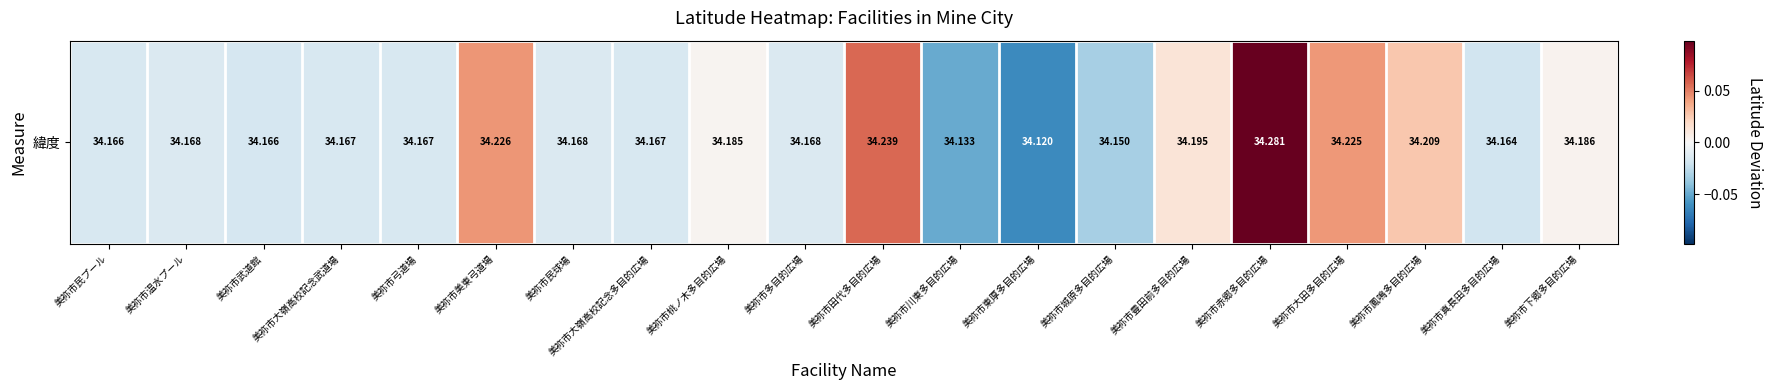

List the labels in order of value, smallest first.

美祢市東厚多目的広場, 美祢市川東多目的広場, 美祢市城原多目的広場, 美祢市真長田多目的広場, 美祢市武道館, 美祢市民プール, 美祢市大嶺高校記念武道場, 美祢市大嶺高校記念多目的広場, 美祢市弓道場, 美祢市温水プール, 美祢市民球場, 美祢市多目的広場, 美祢市桃ノ木多目的広場, 美祢市下郷多目的広場, 美祢市豊田前多目的広場, 美祢市鳳鳴多目的広場, 美祢市大田多目的広場, 美祢市美東弓道場, 美祢市田代多目的広場, 美祢市赤郷多目的広場